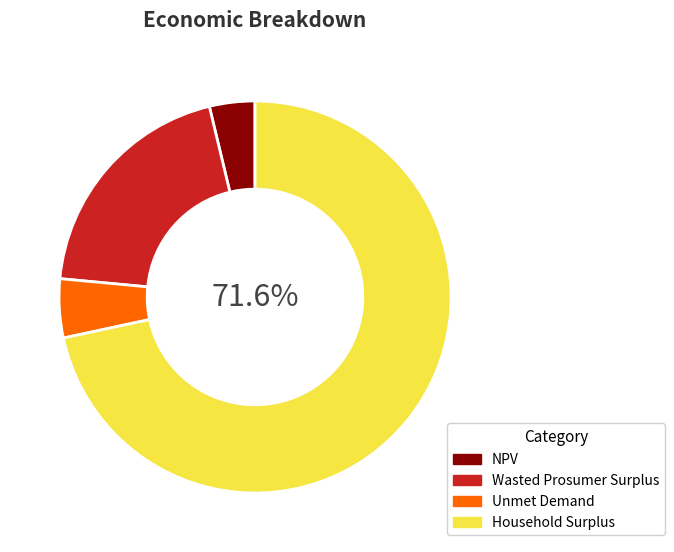

To the nearest percent, what portion does Wasted Prosumer Surplus represent?

20%